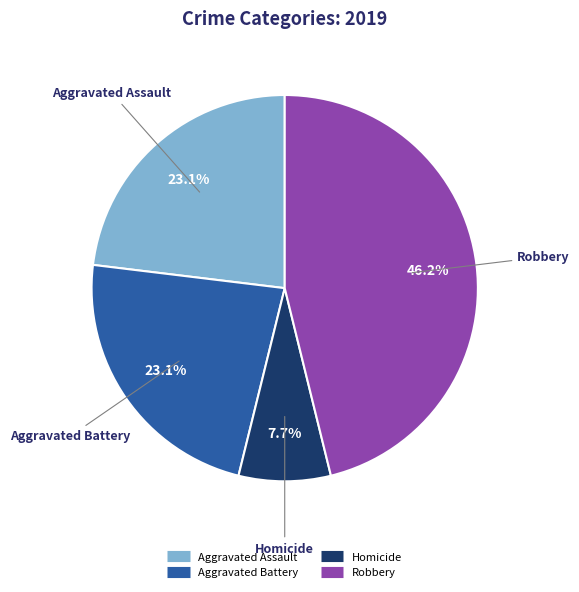

To the nearest percent, what is the average slice percentage?

25%